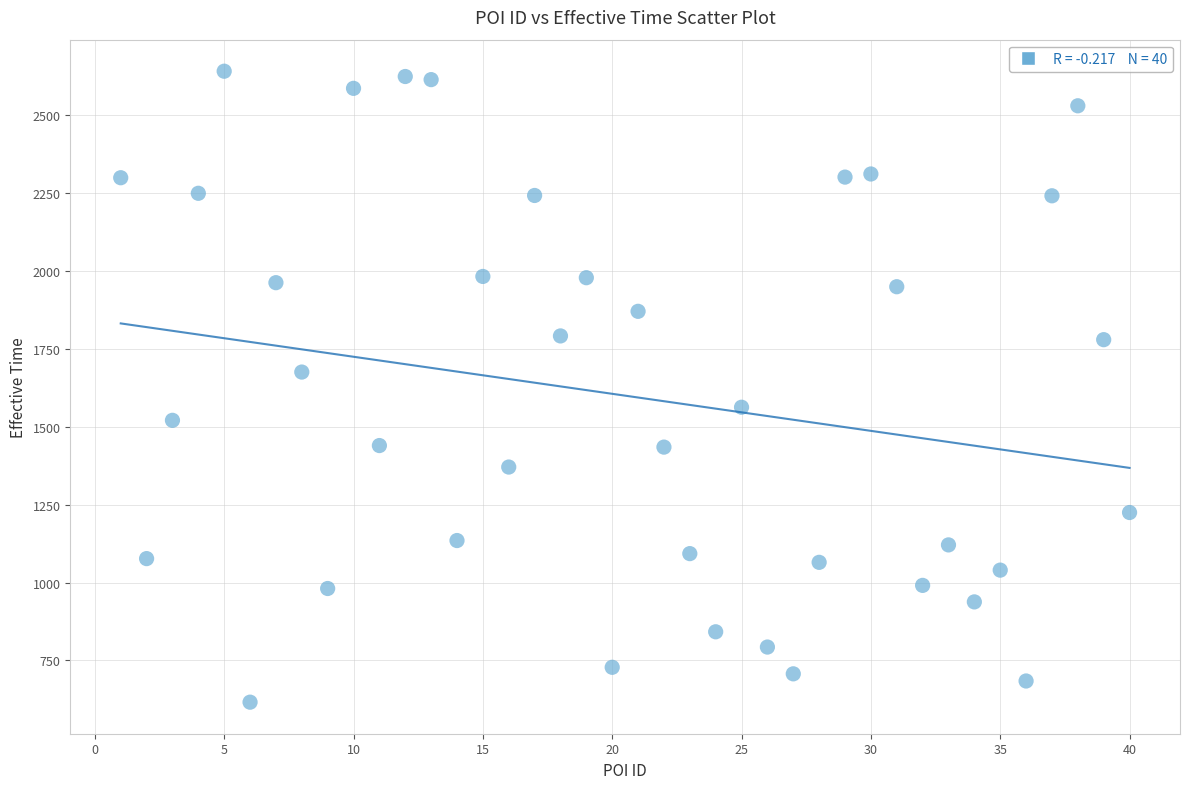

What is the range of X values (max minus min)?

39